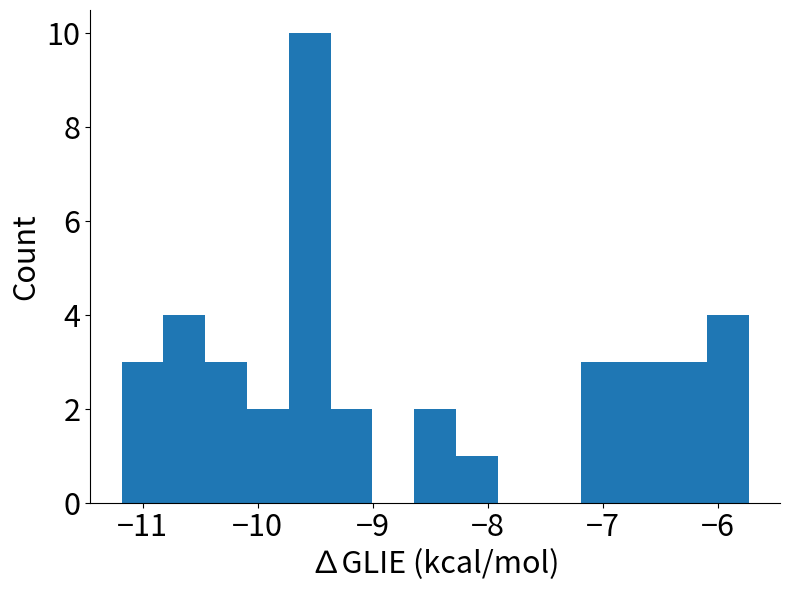

Read against the x-axis, roughly where is the centre of the tallest bar?

-9.5